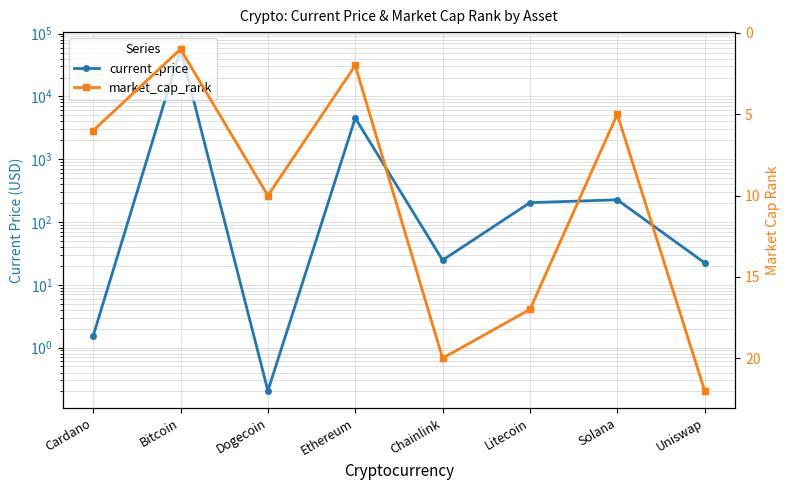

True or false: current_price has a value of 328.0 at Solana.

False